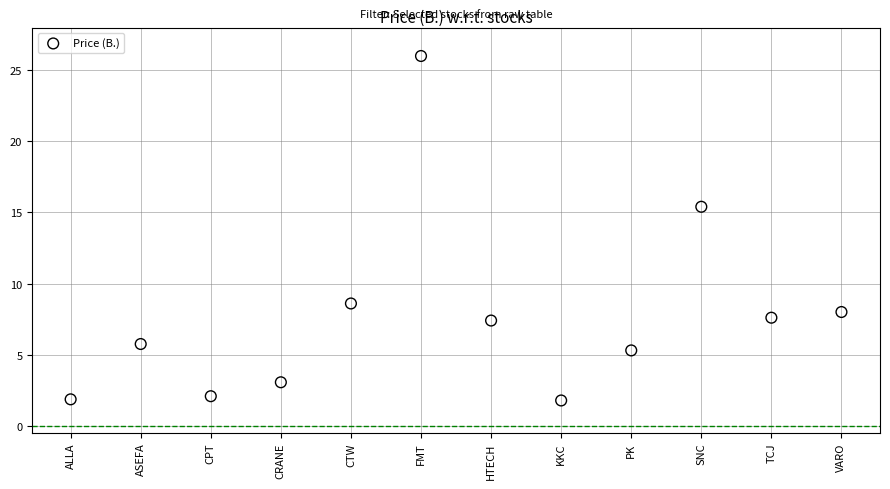

What is the average Y value?

7.7